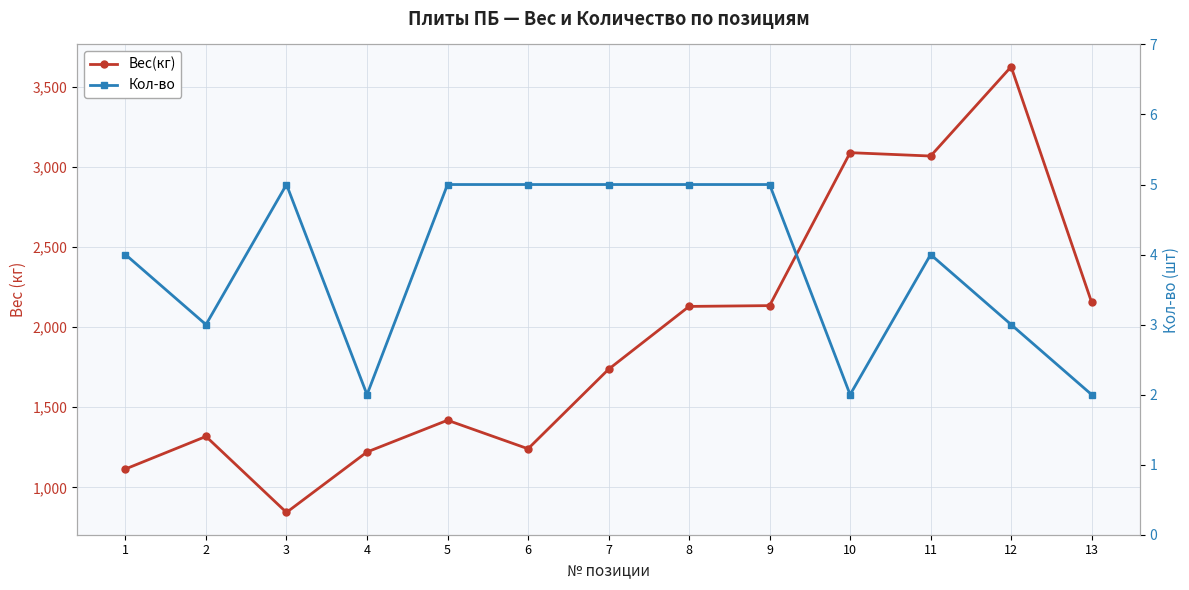

What is the spread (max minus min) of values at 13?

2152